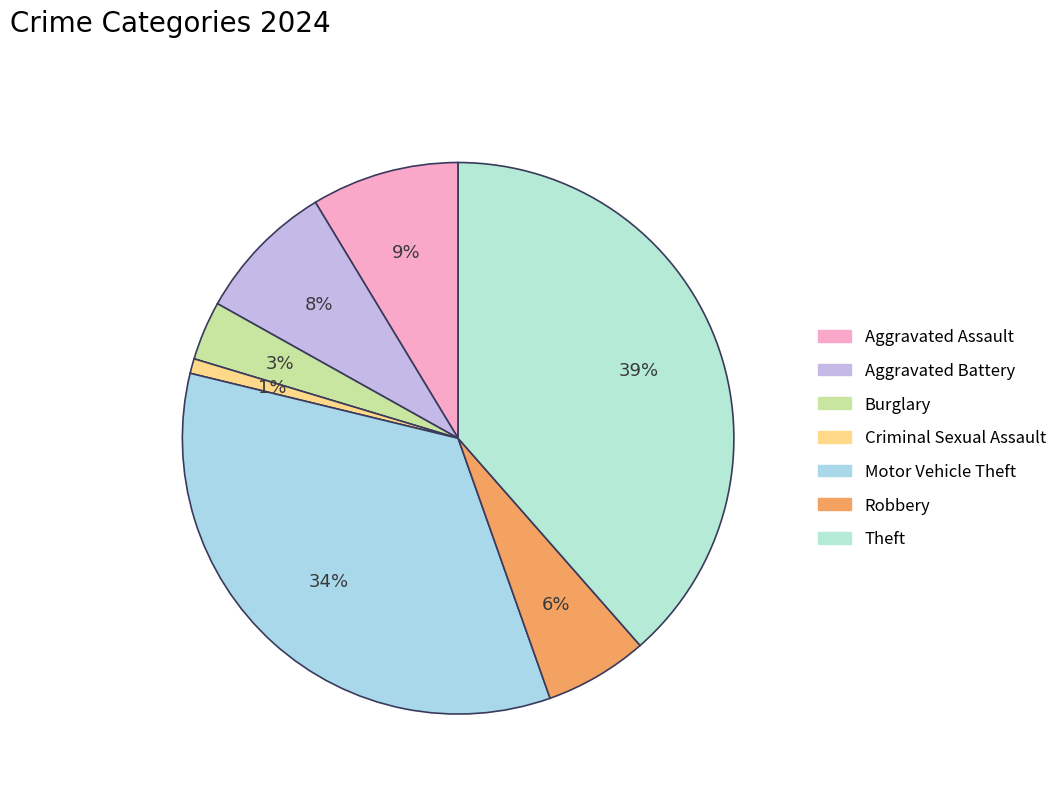

How many segments does this pie chart have?

7